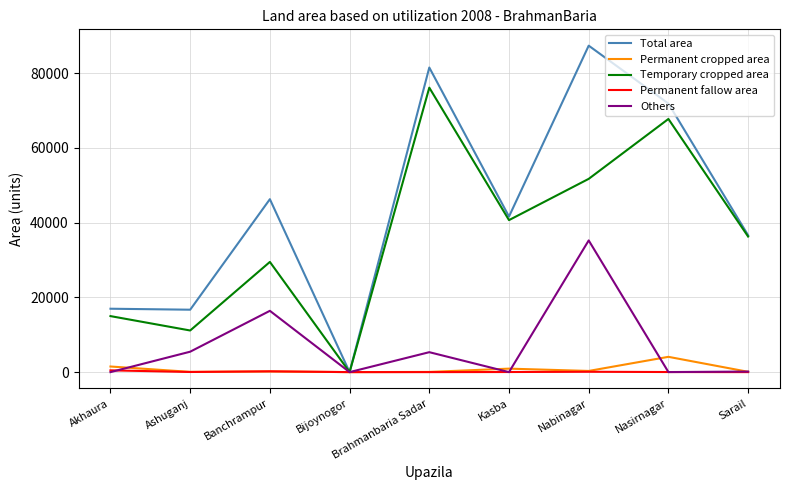

In Others, how many points are higher than both neighbors (excluding endpoints)?

3